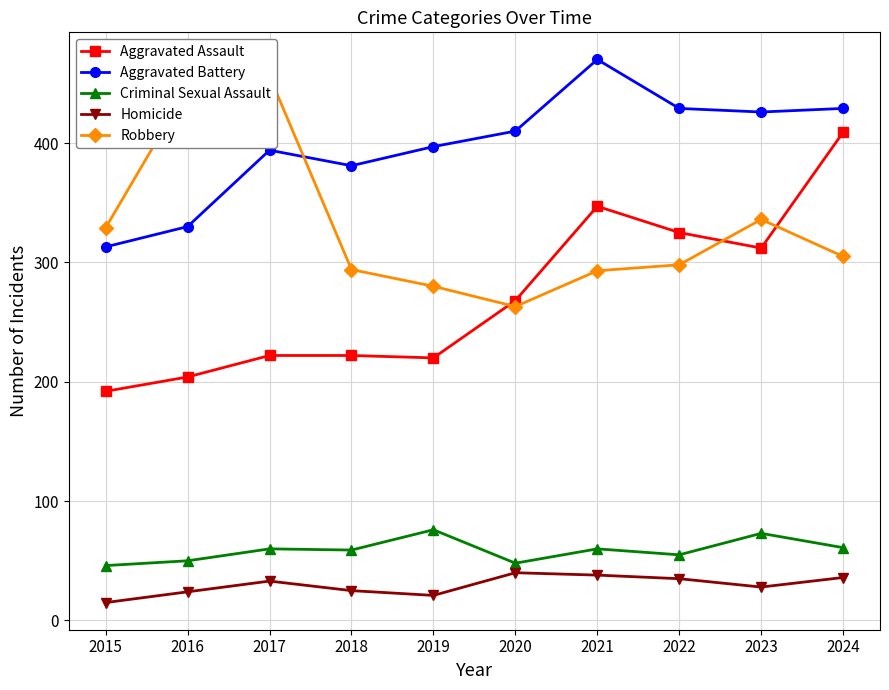

At which label does Aggravated Assault first exceed 268?

2021